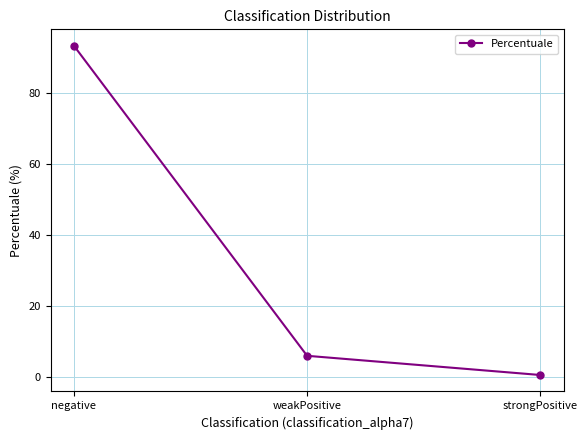

Between negative and weakPositive, which is larger?

negative